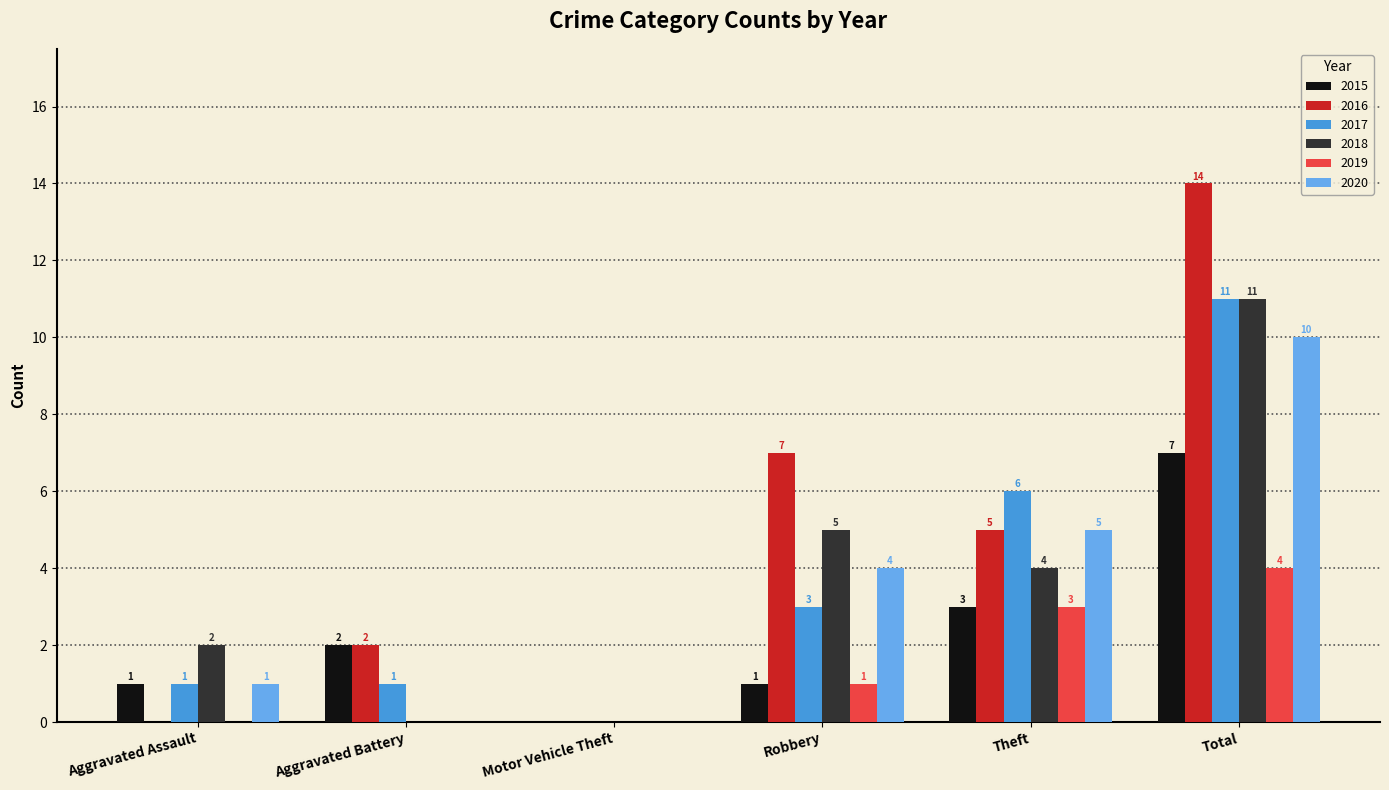

Are the bars horizontal?

No